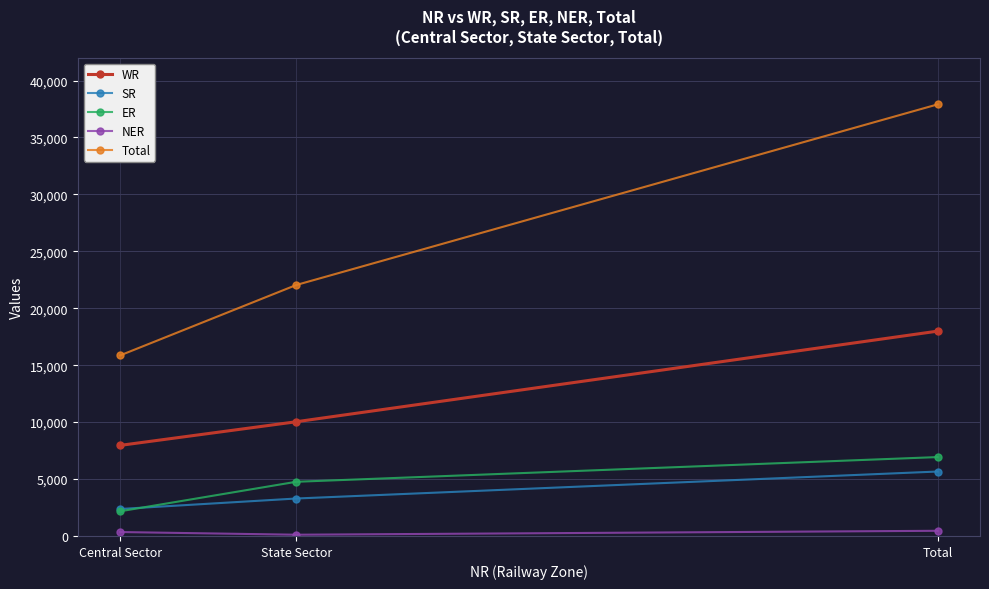

What is the difference between the maximum and minimum values in the Total series?

22041